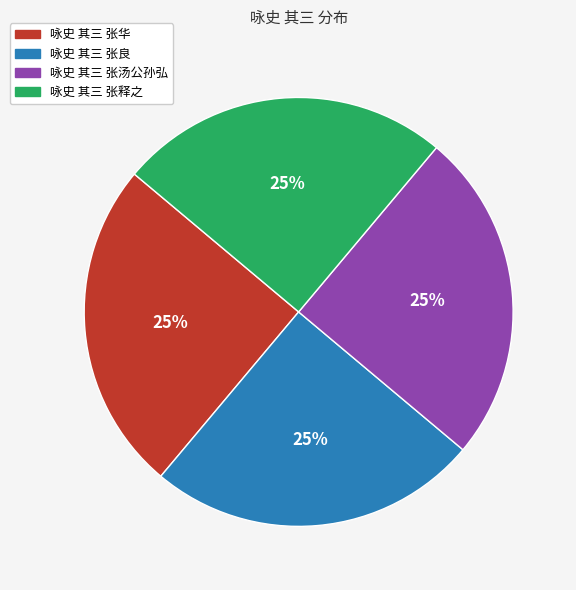

To the nearest percent, what is the combined percentage of 咏史 其三 张良 and 咏史 其三 张汤公孙弘?

50%